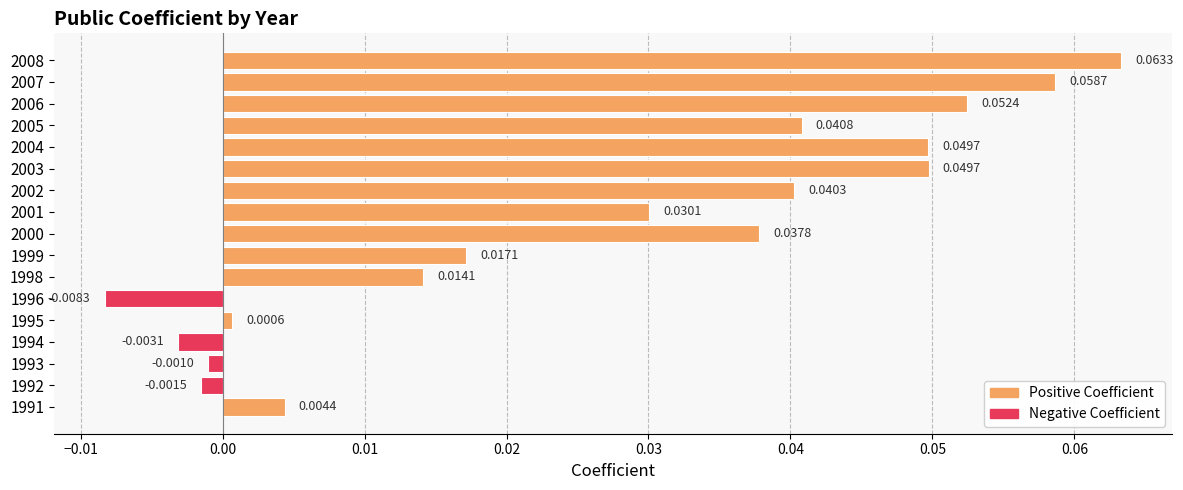

Between 1993 and 1992, which is larger?

1993